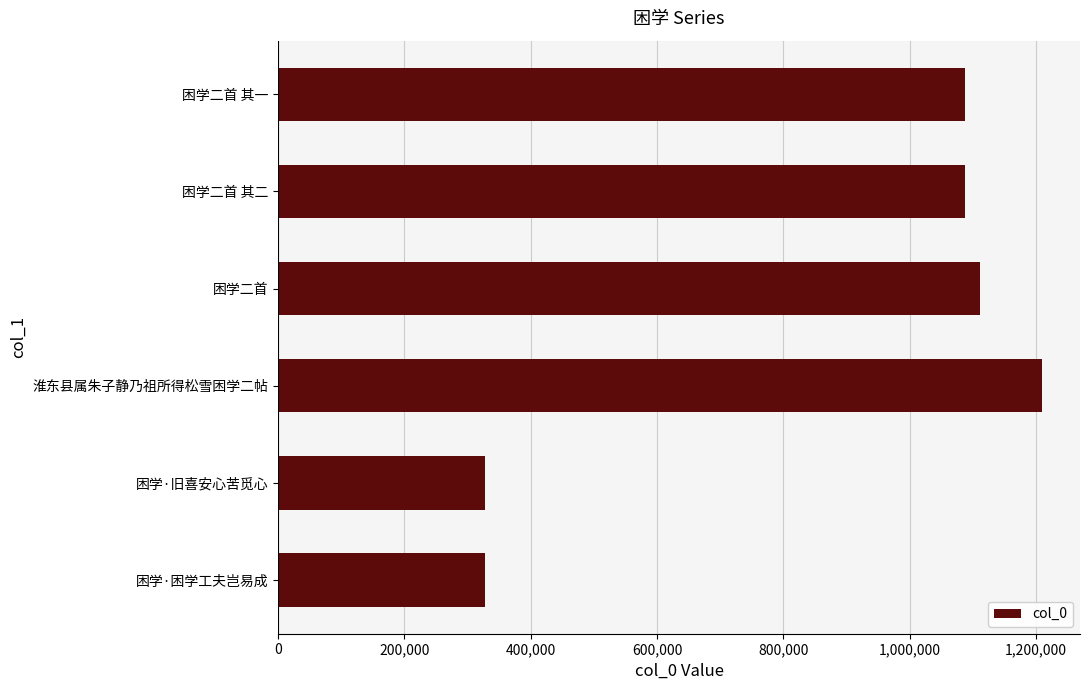

Does the chart contain stacked bars?

No